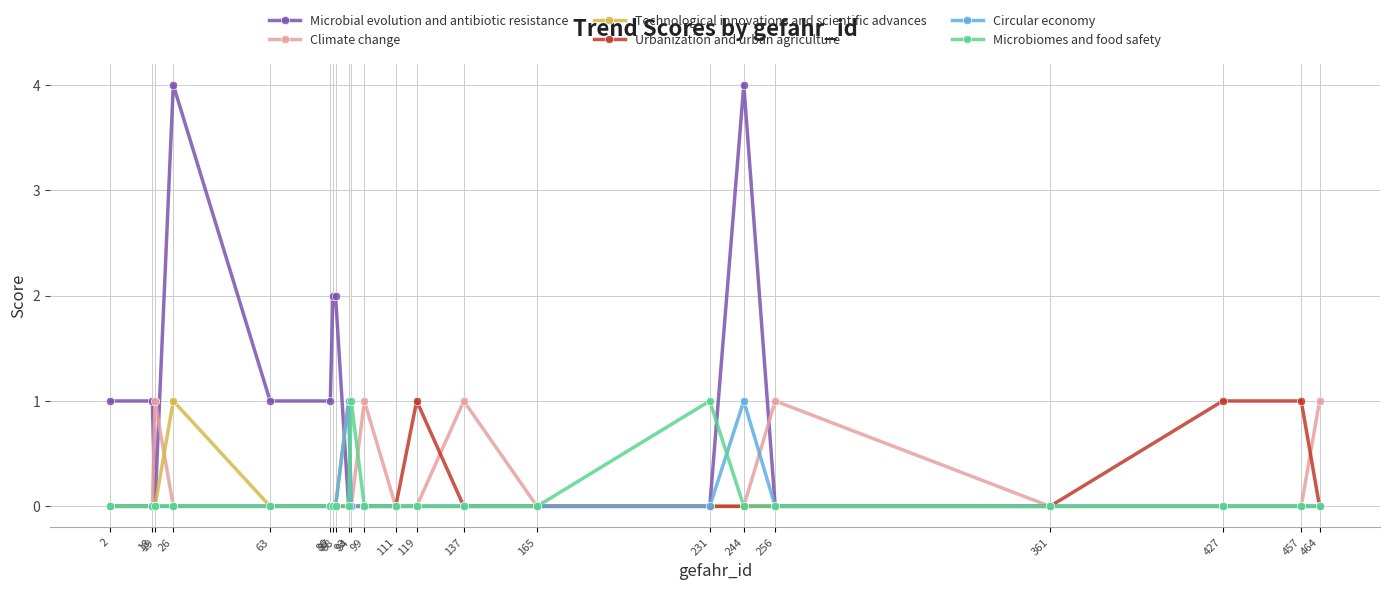

Reading left to right, transcribe all the data shown in this chart.

Microbial evolution and antibiotic resistance: 2=1	18=1	19=0	26=4	63=1	86=1	87=2	88=2	93=0	94=0	99=0	111=0	119=0	137=0	165=0	231=0	244=4	256=0	361=0	427=0	457=0	464=0
Climate change: 2=0	18=0	19=1	26=0	63=0	86=0	87=0	88=0	93=0	94=0	99=1	111=0	119=0	137=1	165=0	231=0	244=0	256=1	361=0	427=0	457=0	464=1
Technological innovations and scientific advances: 2=0	18=0	19=0	26=1	63=0	86=0	87=0	88=0	93=1	94=0	99=0	111=0	119=0	137=0	165=0	231=0	244=0	256=0	361=0	427=0	457=0	464=0
Urbanization and urban agriculture: 2=0	18=0	19=0	26=0	63=0	86=0	87=0	88=0	93=0	94=0	99=0	111=0	119=1	137=0	165=0	231=0	244=0	256=0	361=0	427=1	457=1	464=0
Circular economy: 2=0	18=0	19=0	26=0	63=0	86=0	87=0	88=0	93=1	94=0	99=0	111=0	119=0	137=0	165=0	231=0	244=1	256=0	361=0	427=0	457=0	464=0
Microbiomes and food safety: 2=0	18=0	19=0	26=0	63=0	86=0	87=0	88=0	93=0	94=1	99=0	111=0	119=0	137=0	165=0	231=1	244=0	256=0	361=0	427=0	457=0	464=0